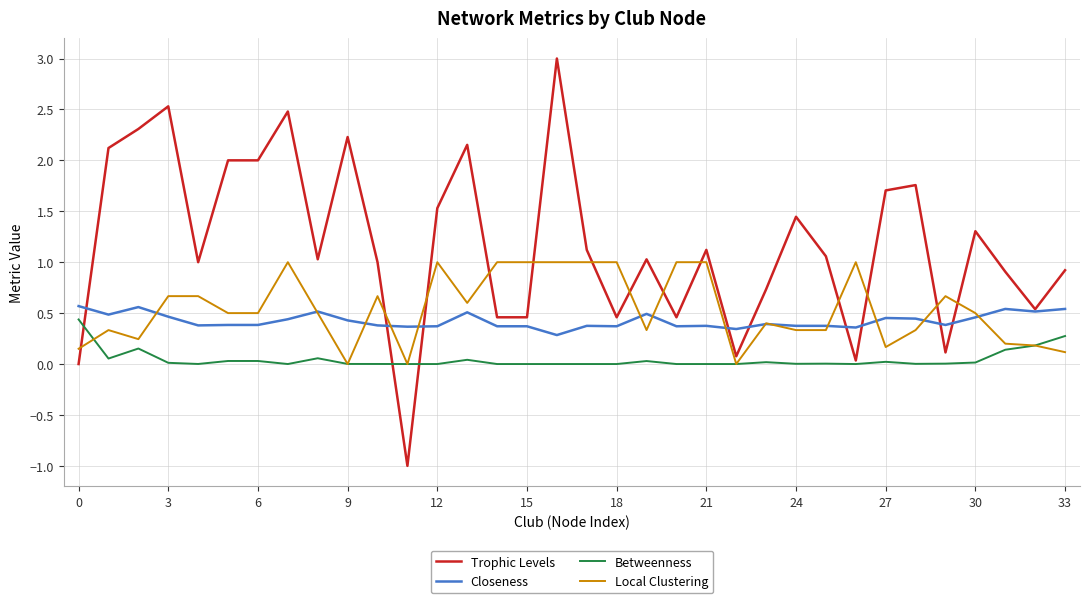

What is the greatest value displayed?

3.0